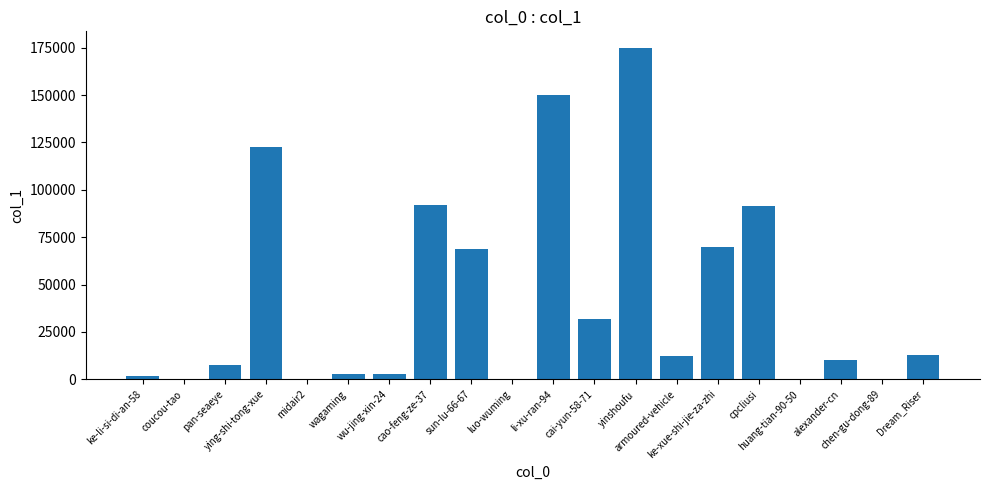

What is the sum of all values?

852508